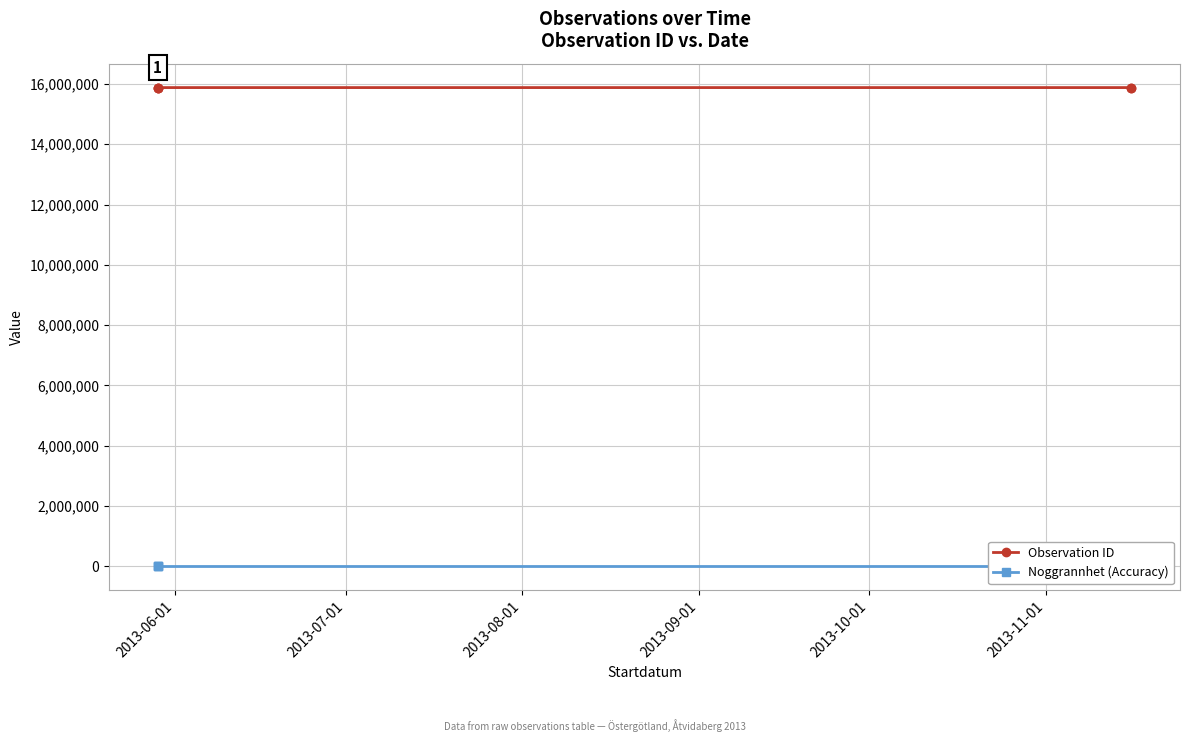

What position from the left is 2013-10-01?

5